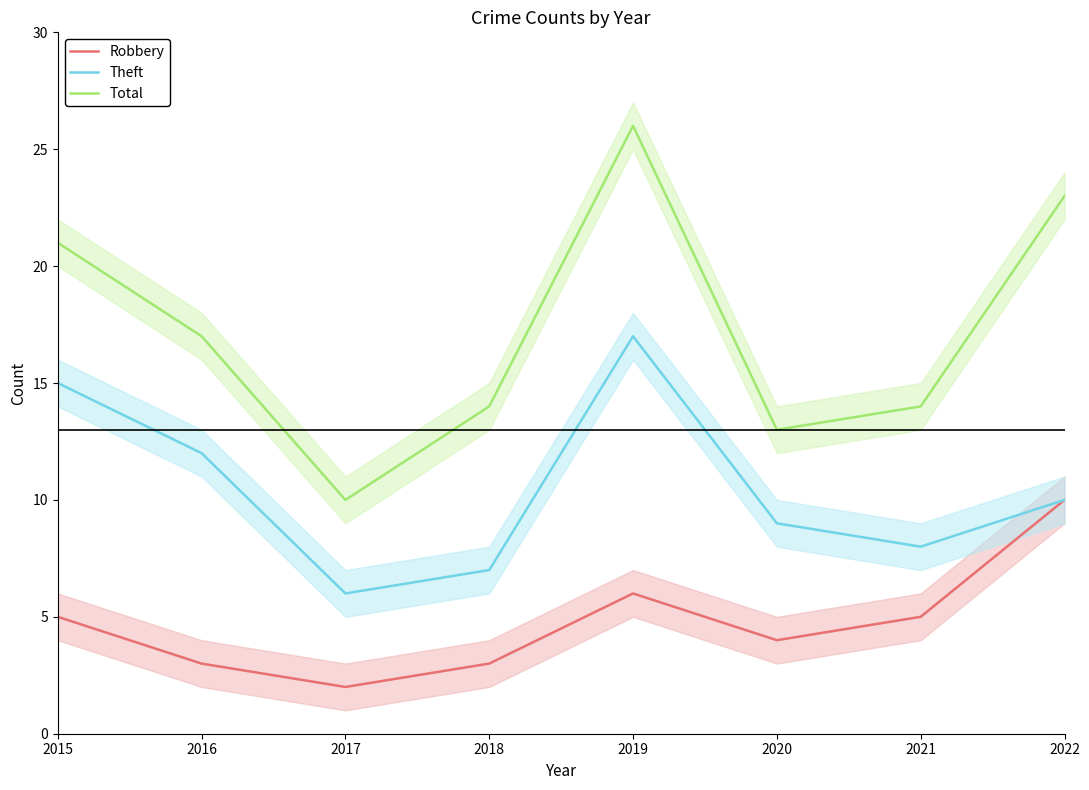

How many interior local valleys does the Theft series have?

2